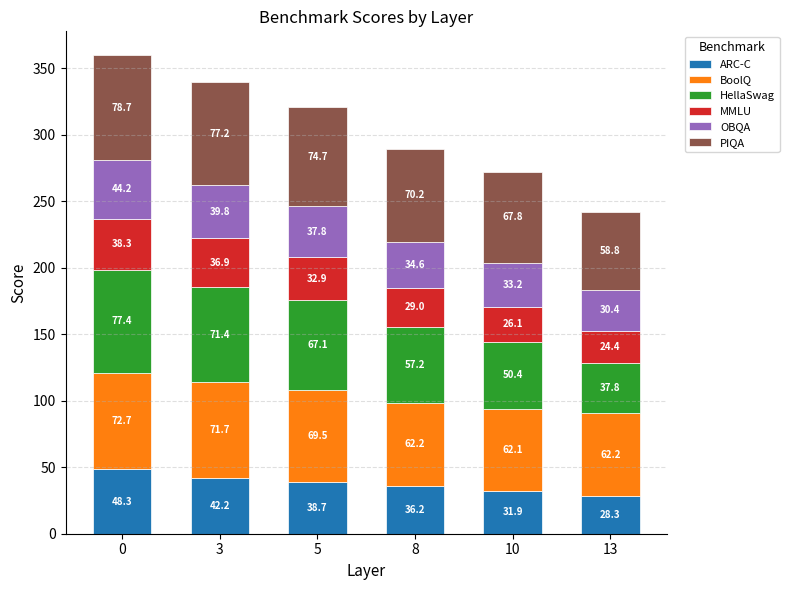

List the labels in order of ARC-C value, smallest first.

13, 10, 8, 5, 3, 0